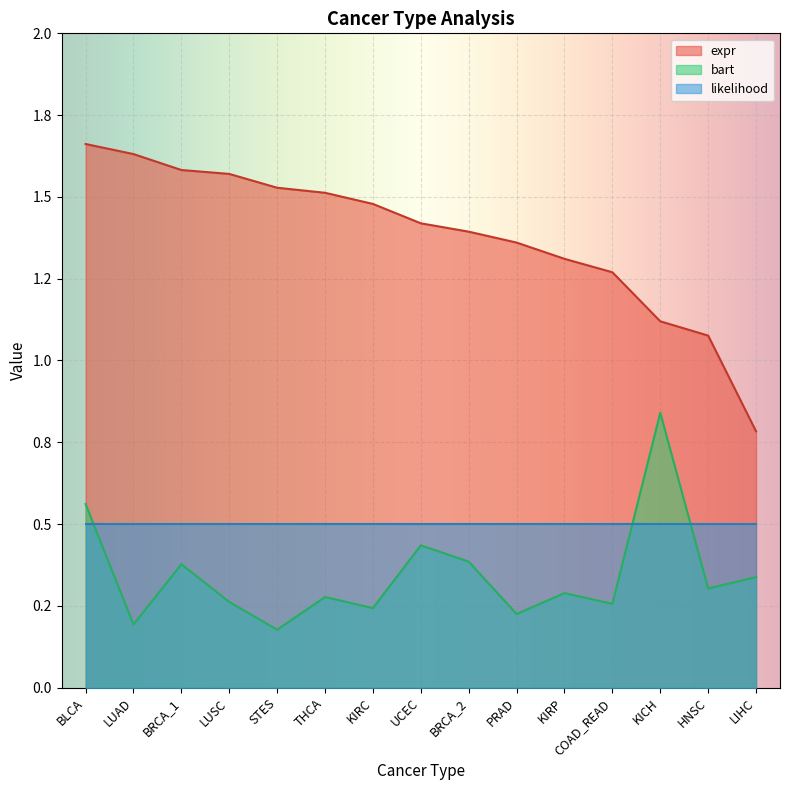

Which has a higher value, KIRP or BLCA?

BLCA